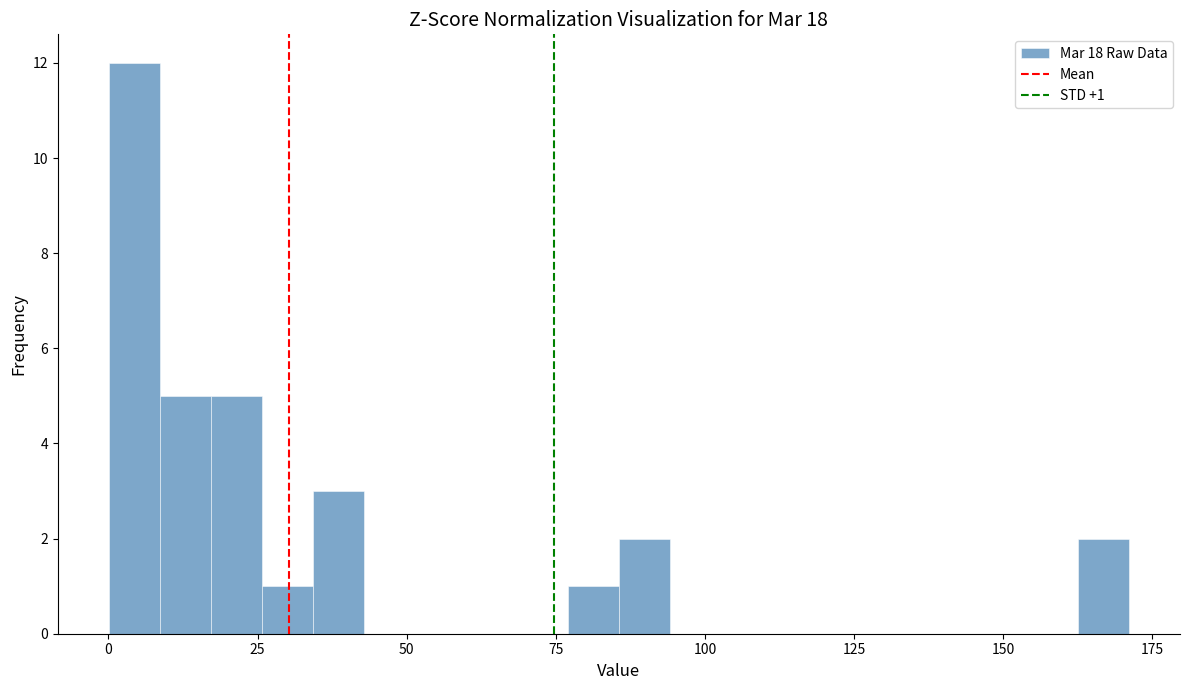

Around what value on the x-axis is the tallest bar? Give the approximate position of its centre, as read against the axis.

5